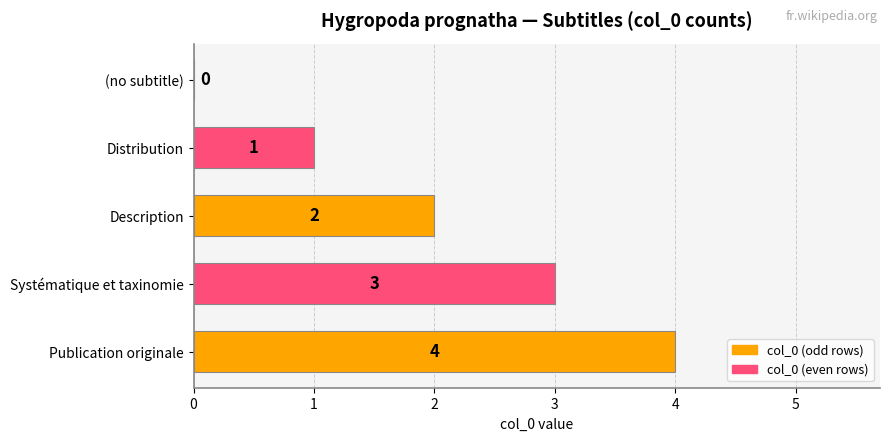

Between (no subtitle) and Systématique et taxinomie, which is larger?

Systématique et taxinomie